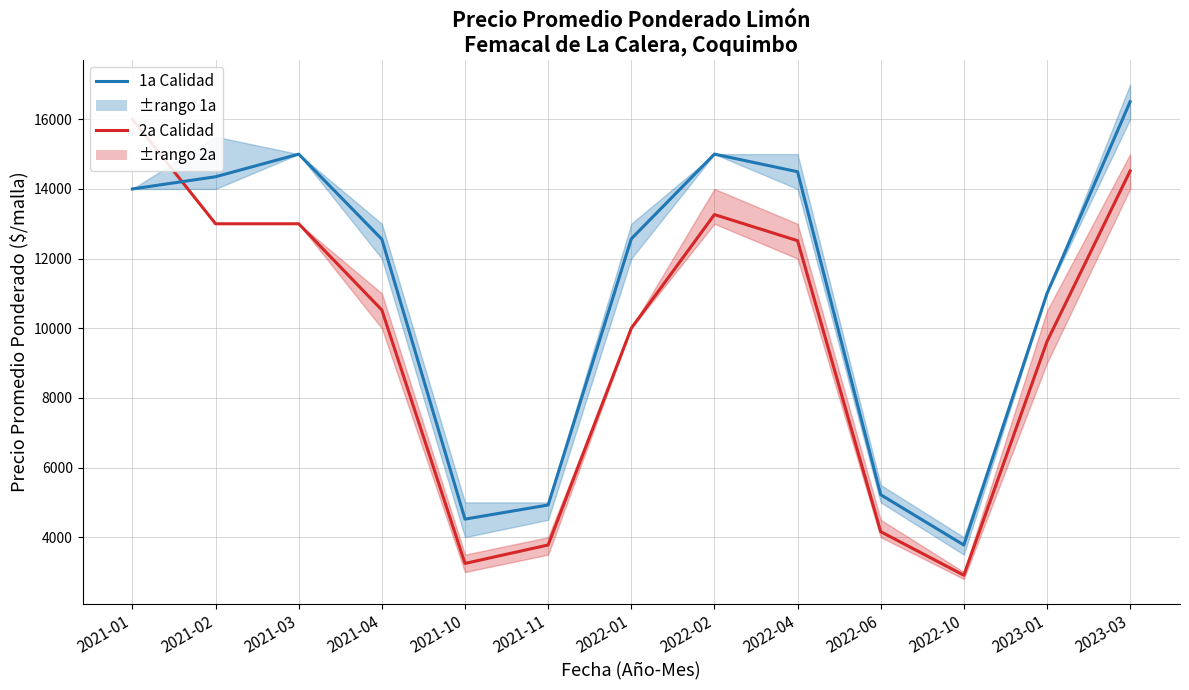

Which has a higher value, 2022-10 or 2022-04?

2022-04